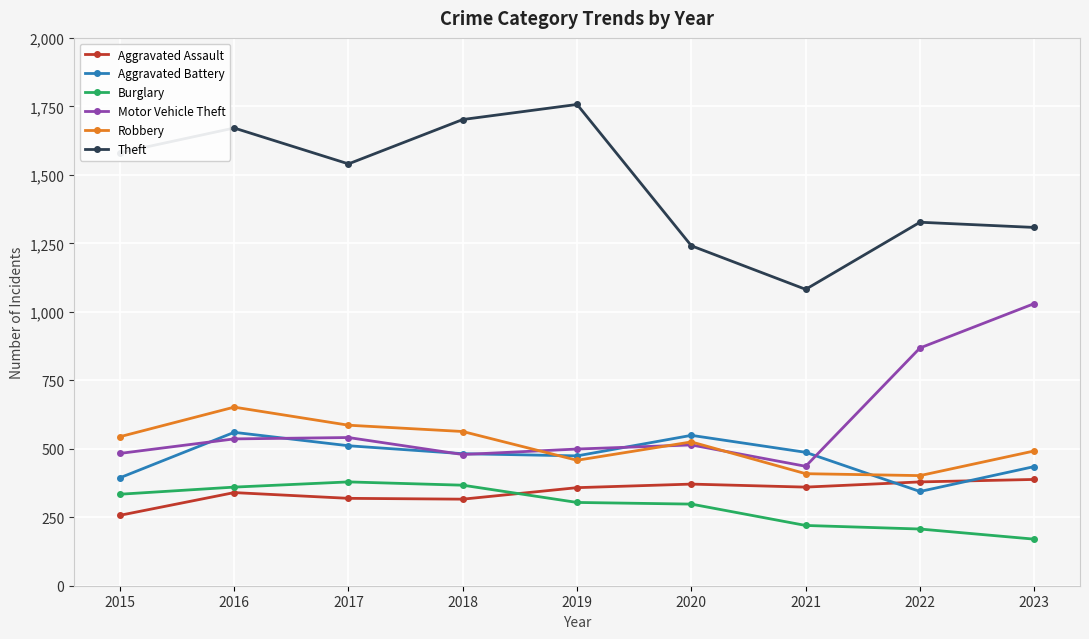

What is the approximate value of Theft at 2019, to the nearest 50?

1750